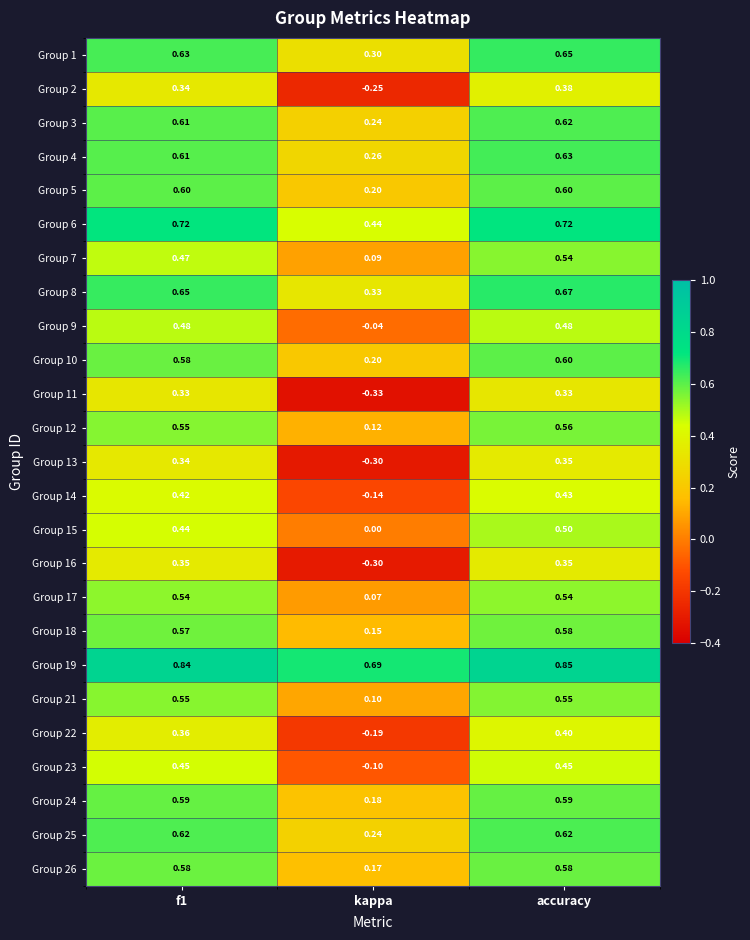

Which category has the lowest value across all series?

kappa